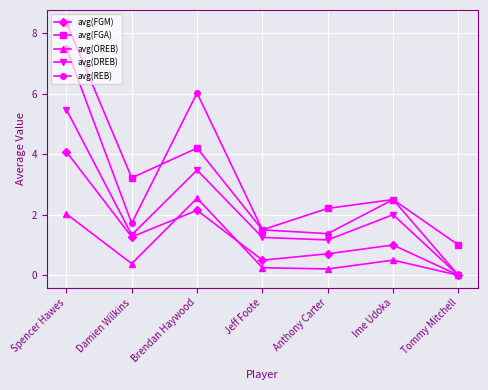

True or false: avg(FGA) and avg(OREB) cross at least once.

False